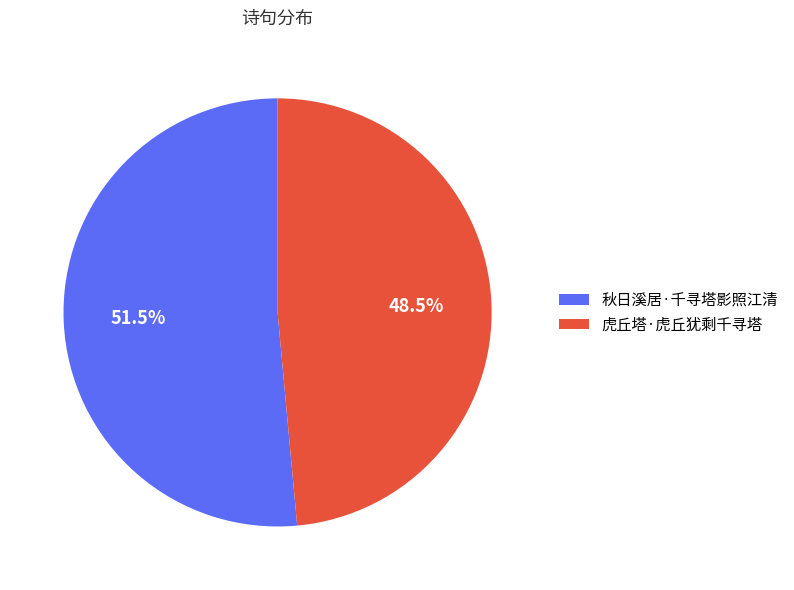

Is 秋日溪居·千寻塔影照江清 the majority of the pie?

Yes